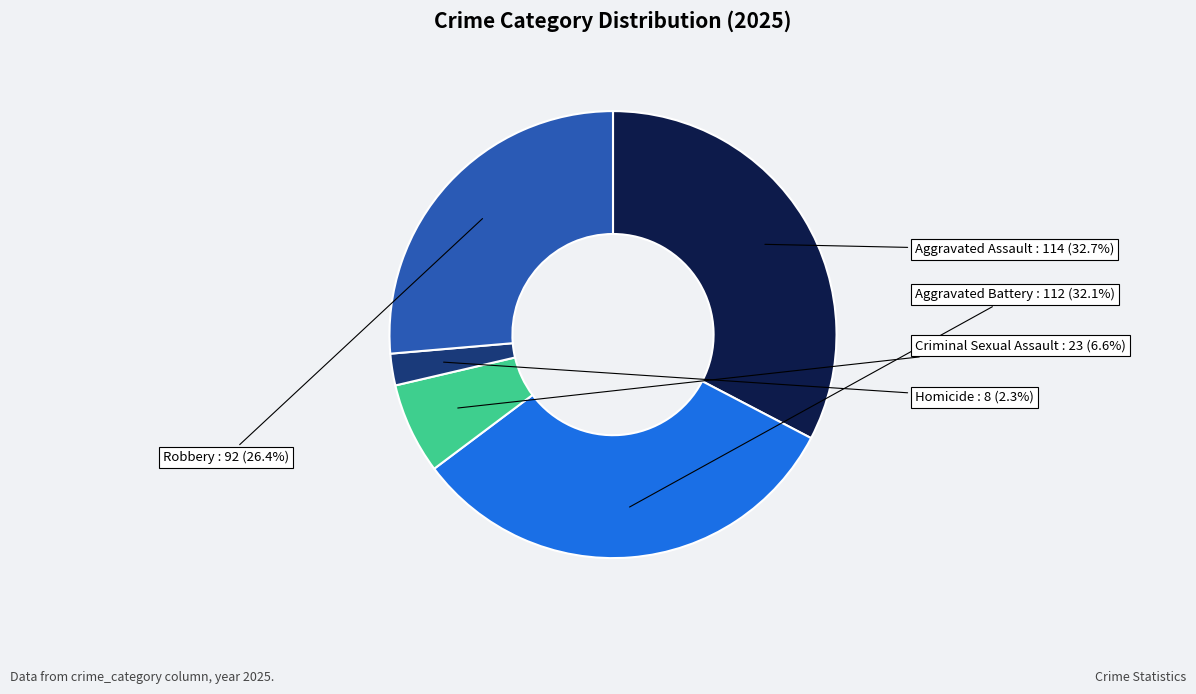

Which slice is the largest?

Aggravated Assault